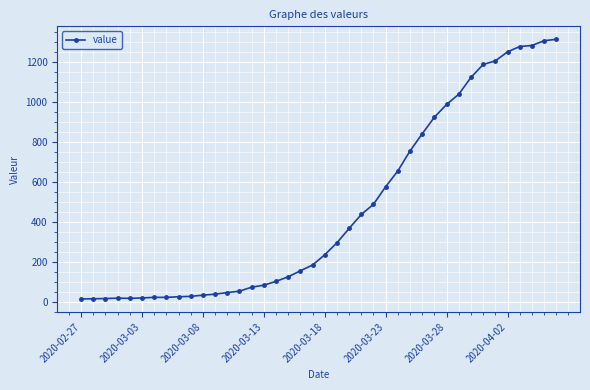

What is the greatest value displayed?

1313